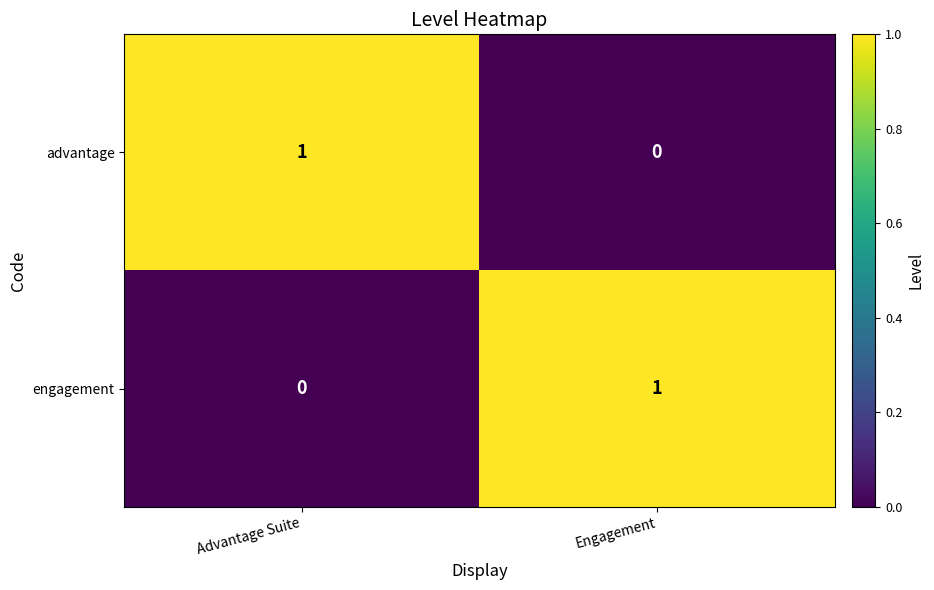

What is the greatest value displayed?

1